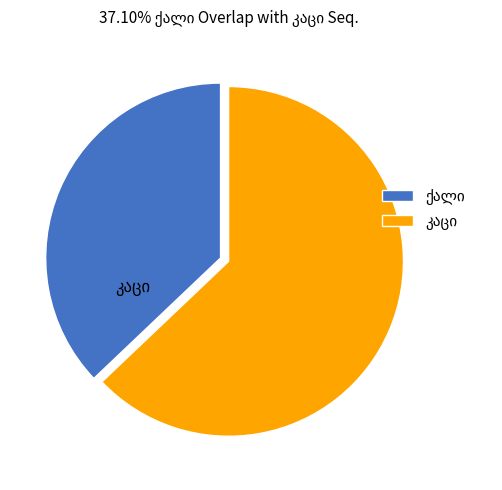

Rank the categories by value from lowest to highest.

ქალი, კაცი